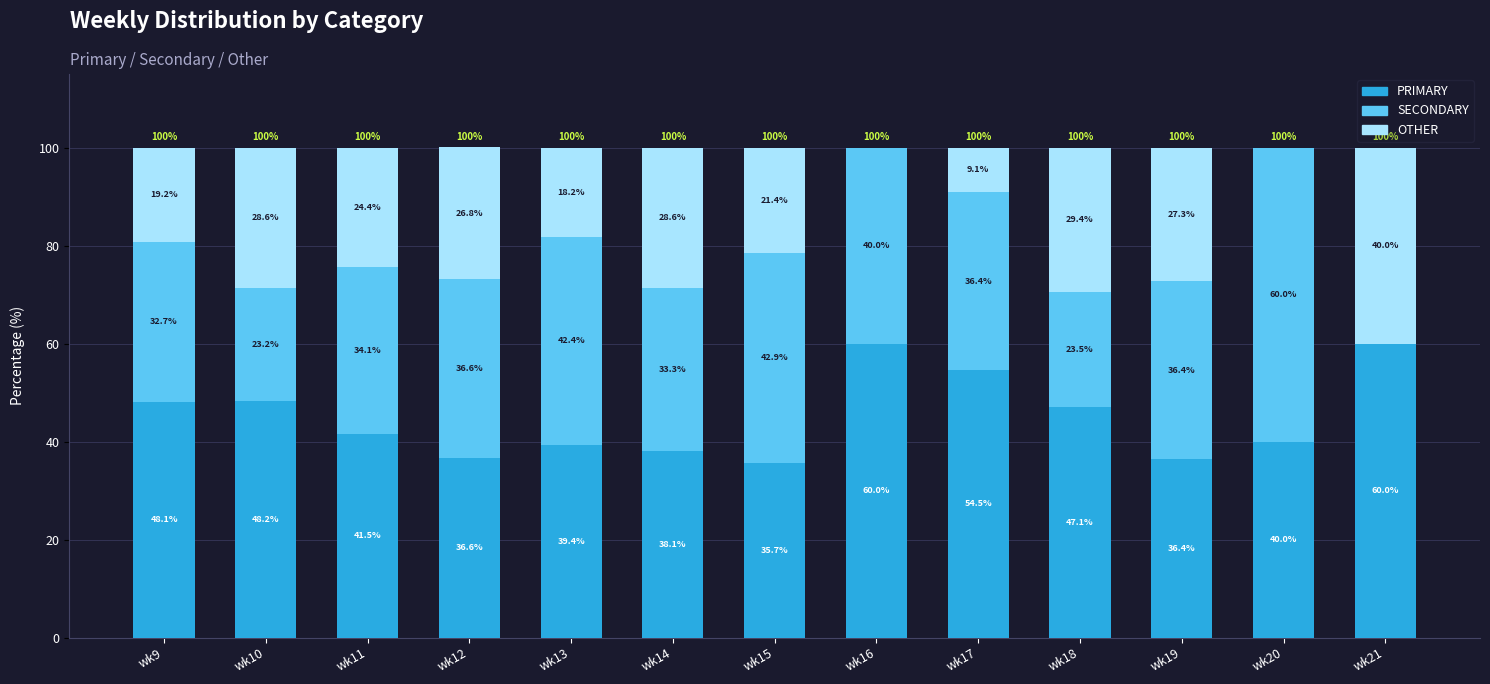

Where does the PRIMARY series first go above 41?

wk9